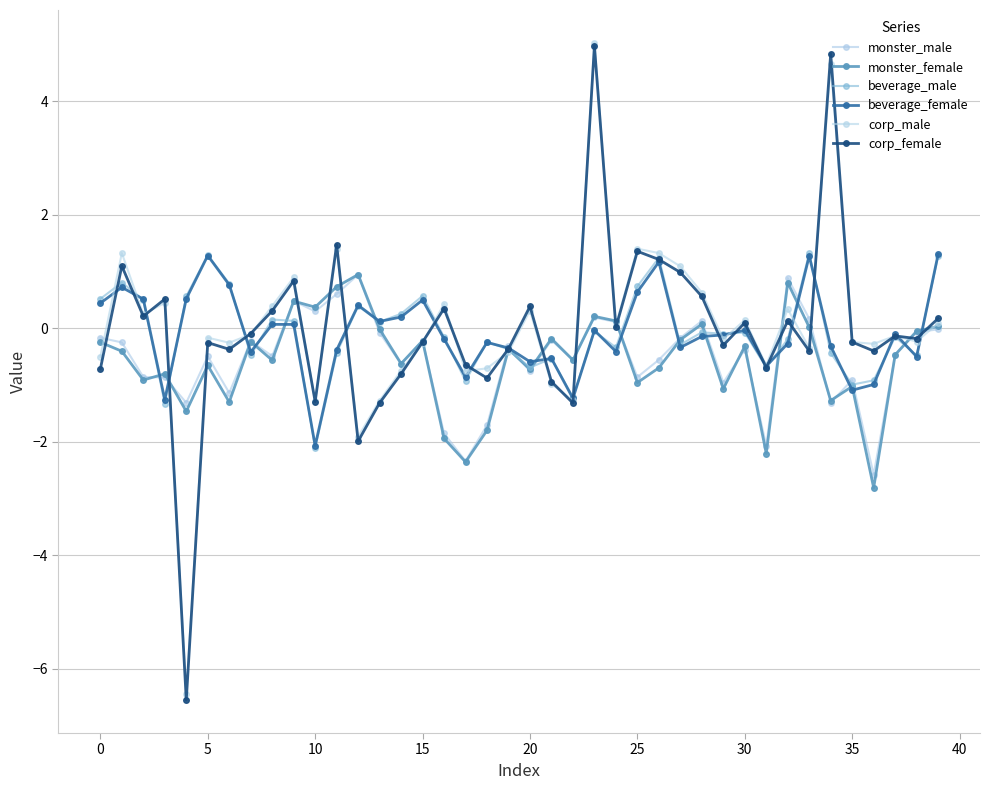

What is the highest value of the beverage_female series?

1.3